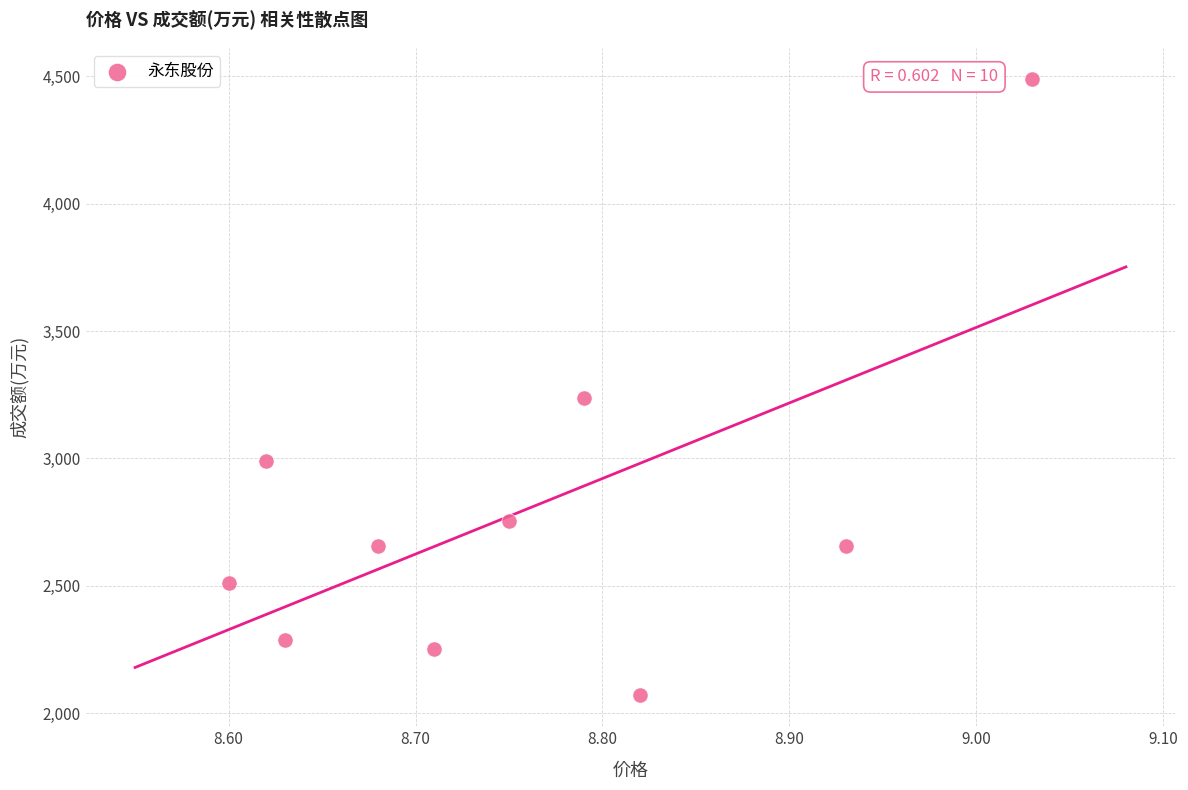

What is the range of Y values (max minus min)?

2420